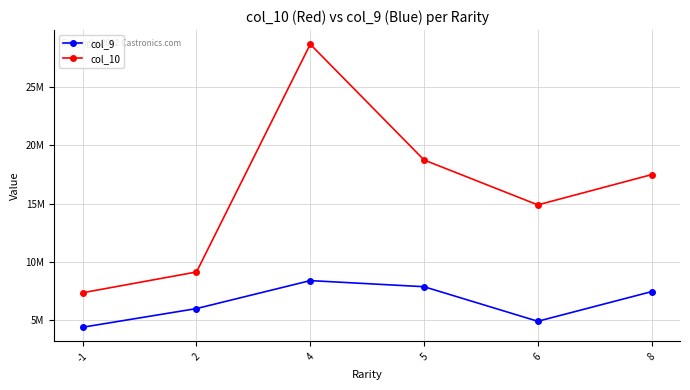

At how many categories does at least one series exceed 6833817?

6